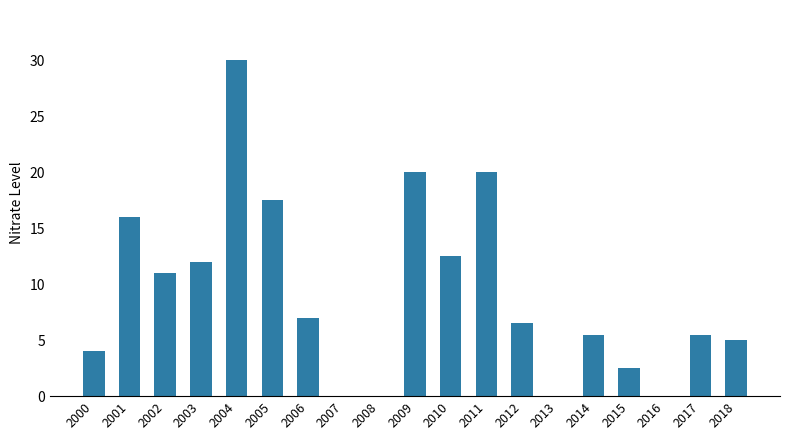

Reading left to right, list all the values displayed in this chart.

2000=4.0	2001=16.0	2002=11.0	2003=12.0	2004=30.0	2005=17.5	2006=7.0	2007=0.0	2008=0.0	2009=20.0	2010=12.5	2011=20.0	2012=6.5	2013=0.0	2014=5.5	2015=2.5	2016=0.0	2017=5.5	2018=5.0